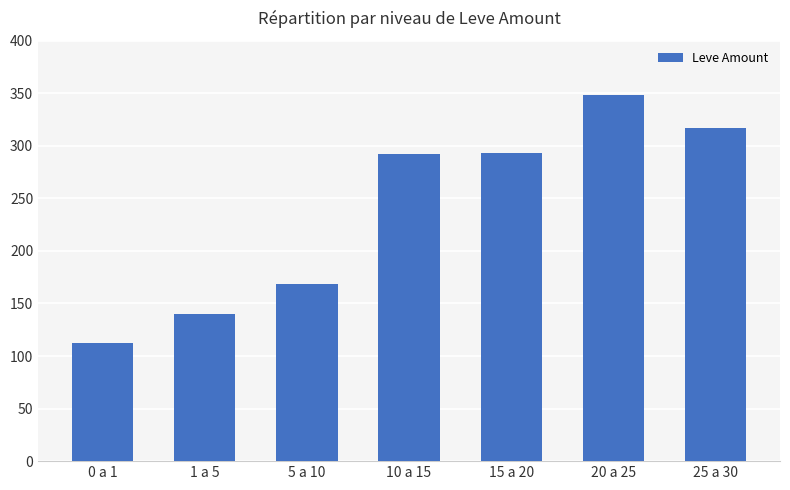

What is the approximate value at 0 a 1, to the nearest 50?

100